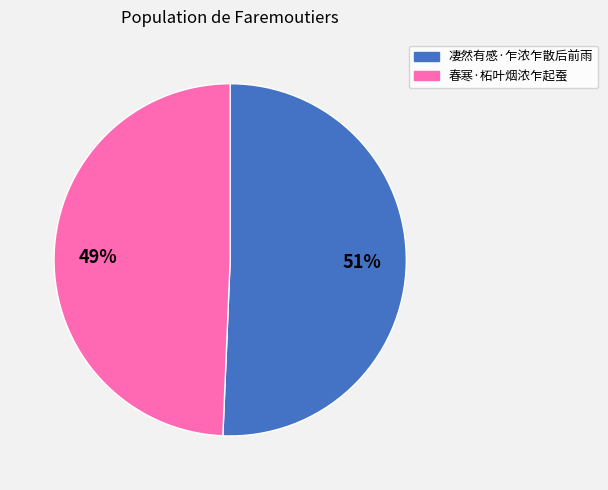

Which has a higher value, 凄然有感·乍浓乍散后前雨 or 春寒·柘叶烟浓乍起蚕?

凄然有感·乍浓乍散后前雨